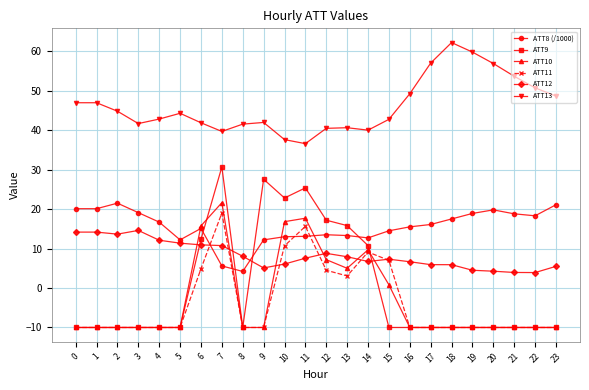

At which category is the sum across all series the highest?

7